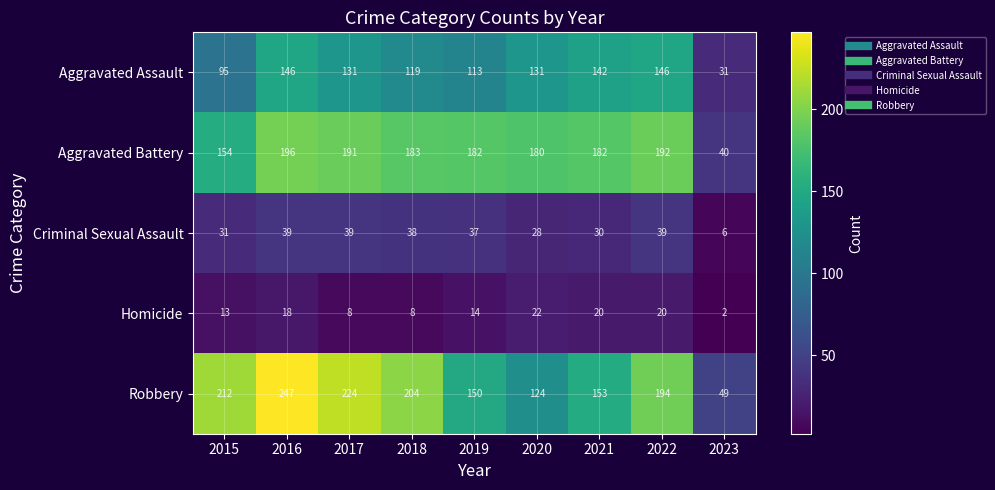

What is the minimum value shown in the chart?

2